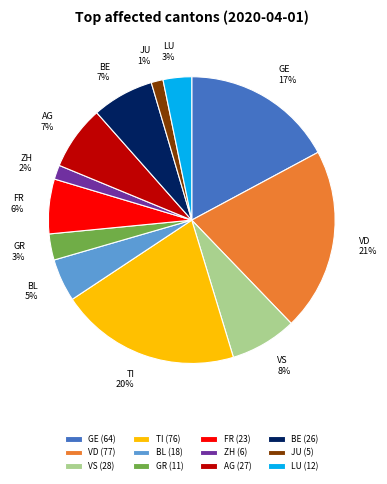

Which has a higher value, GE or JU?

GE